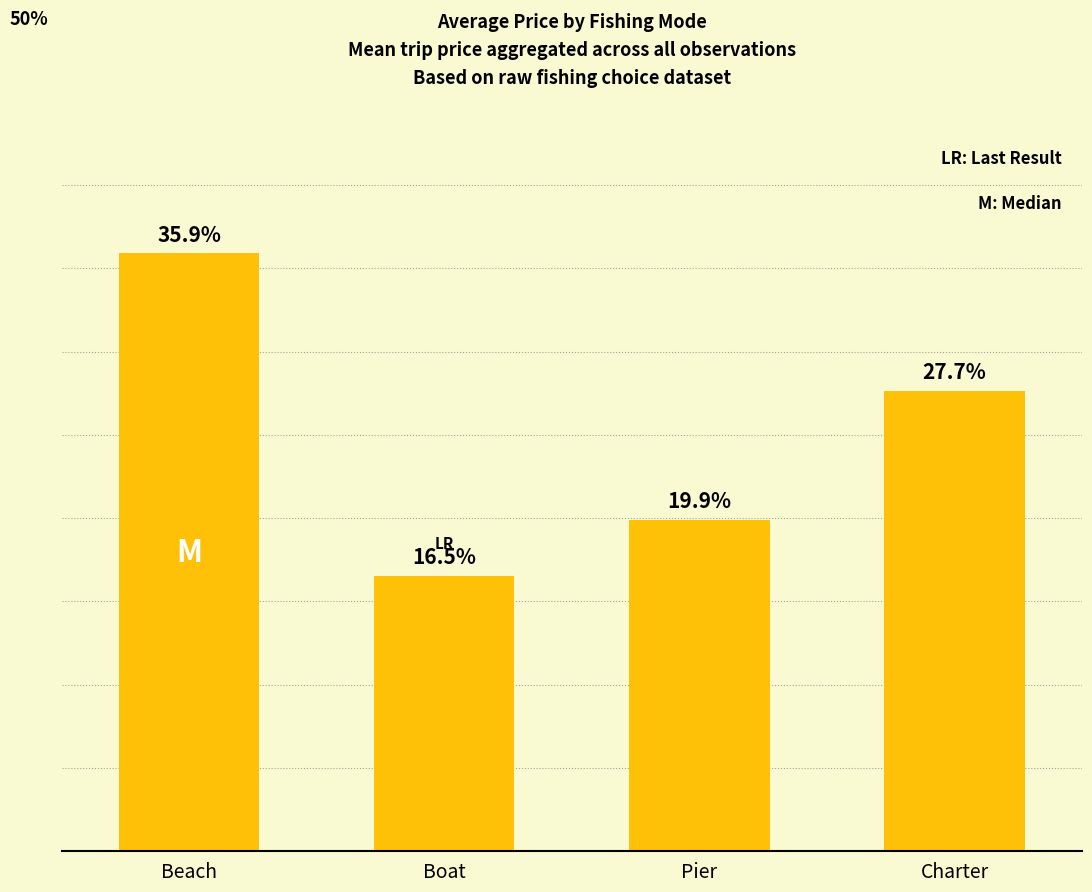

Which category has the highest value across all series?

Beach